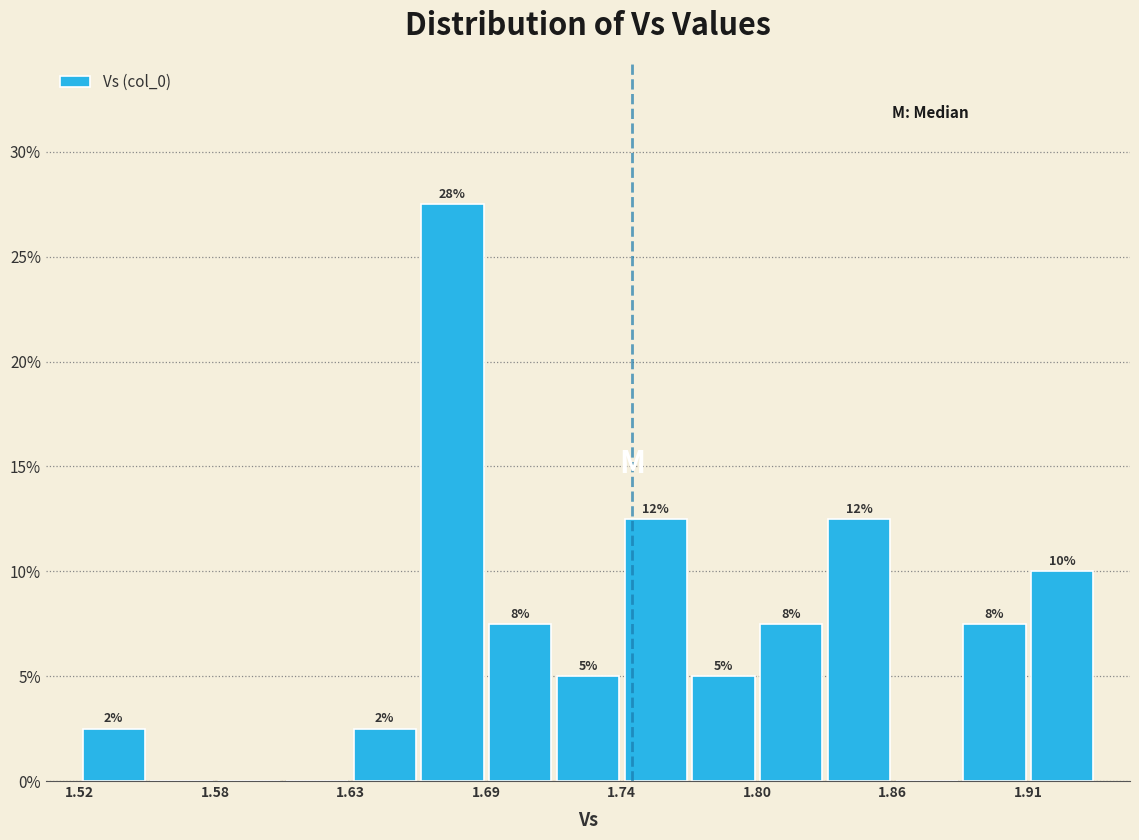

Around what value on the x-axis is the tallest bar? Give the approximate position of its centre, as read against the axis.

1.67